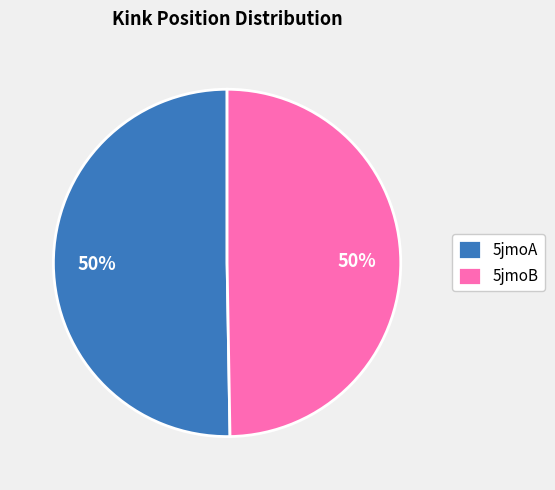

Count the number of slices in the pie.

2